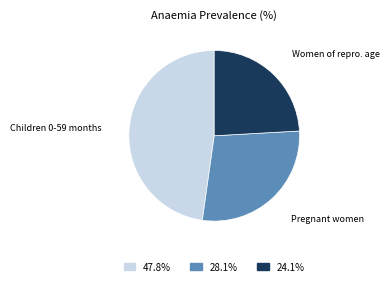

Is there a majority slice in this chart?

No